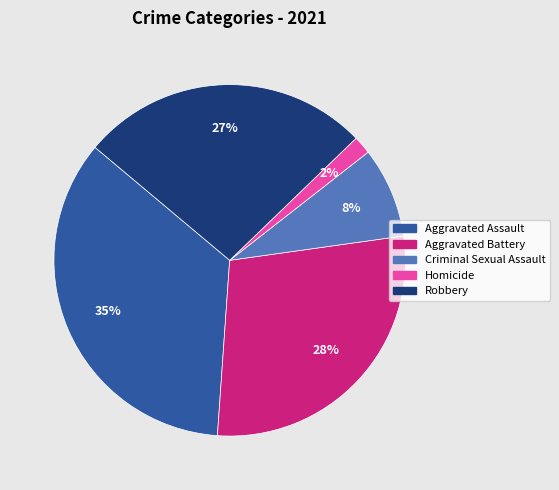

To the nearest percent, what is the average slice percentage?

20%